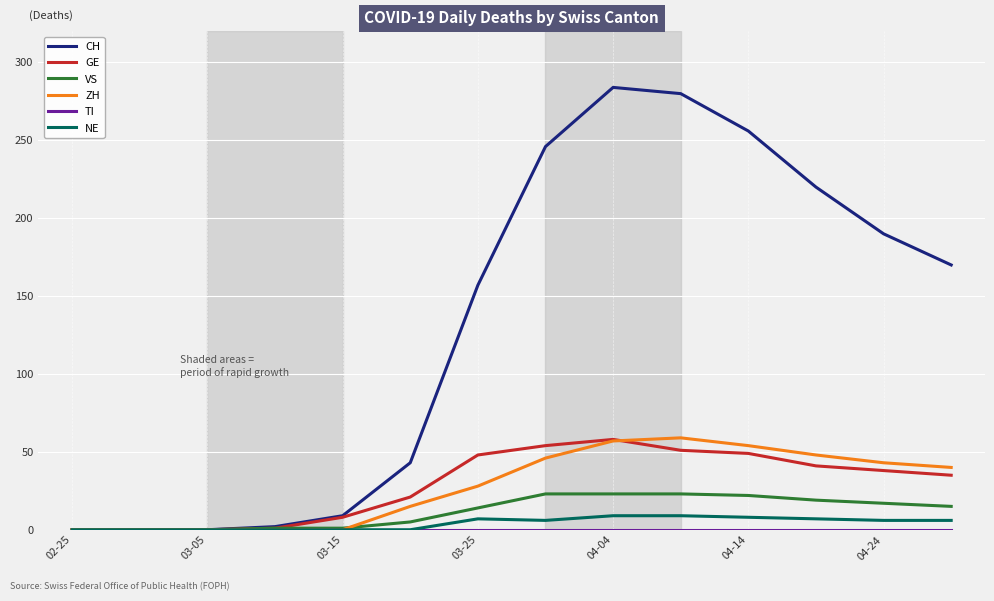

Which series has the largest total across all categories?

CH